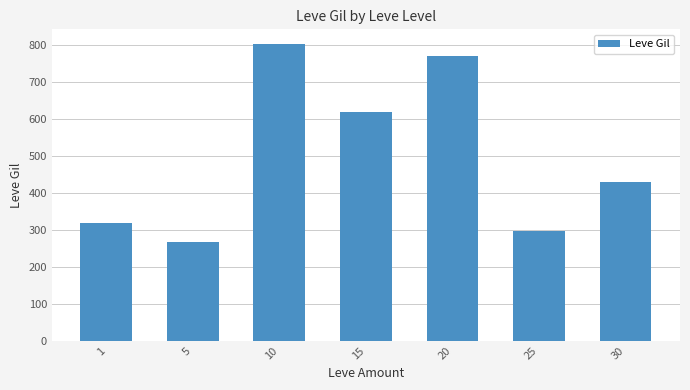

The chart shows a value of 1216.1 at 20. True or false?

False